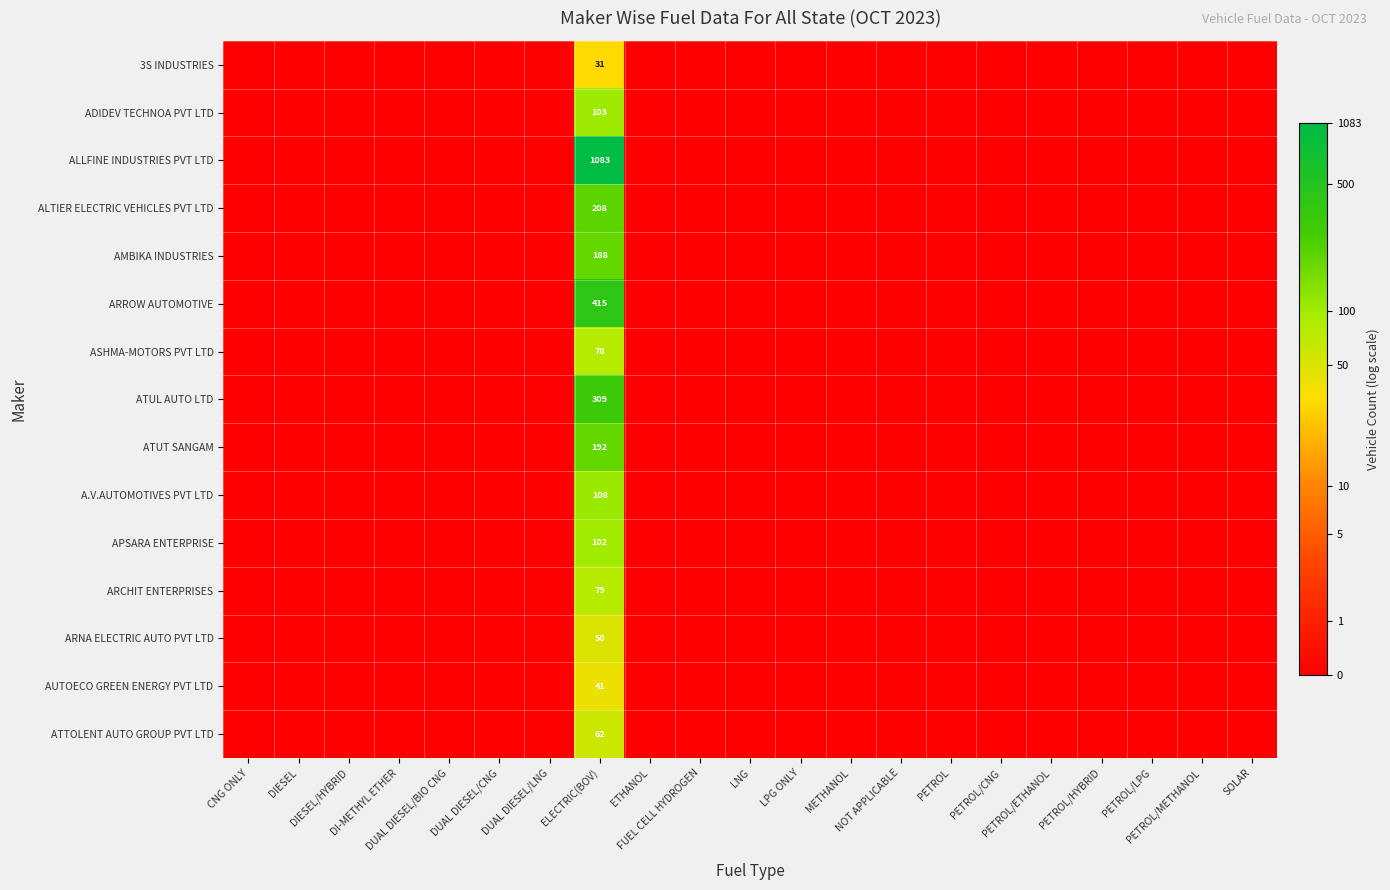

True or false: 3S INDUSTRIES has a value of 0.0 at LPG ONLY.

True